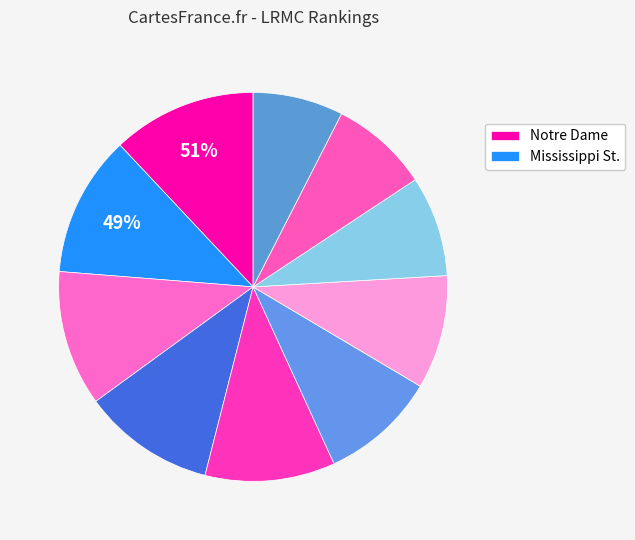

What is the largest slice in the pie chart?

Notre Dame